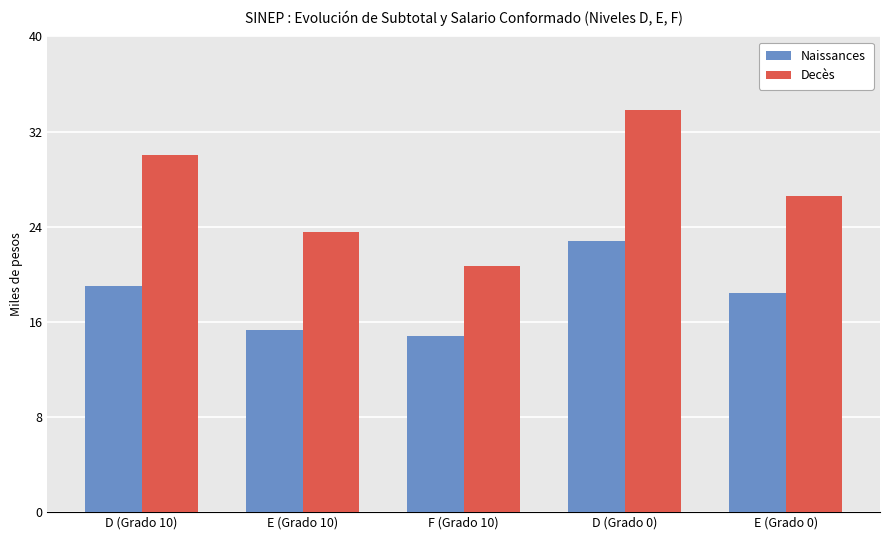

The Decès series shows 30.0 at D (Grado 10). True or false?

True